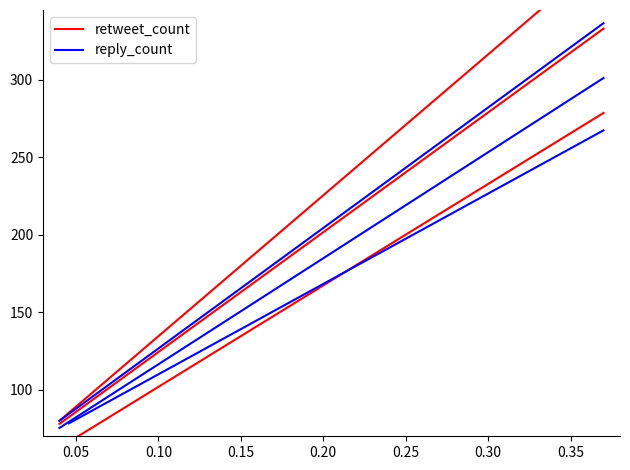

What is the sum of all reply_count values?

4862.0